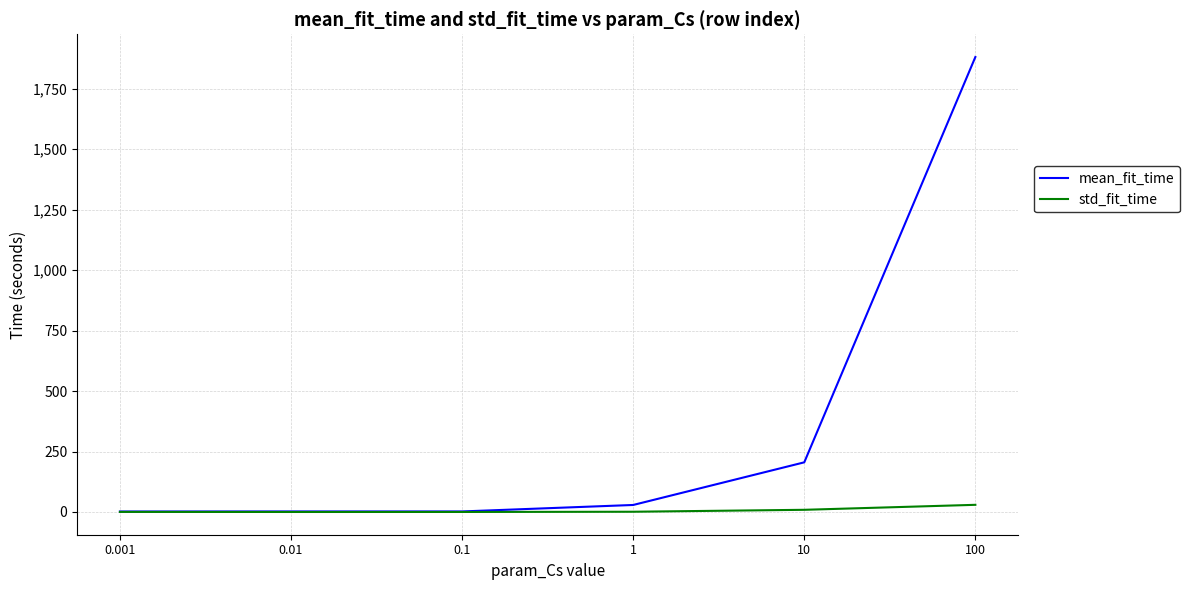

At which category is the sum across all series the highest?

100